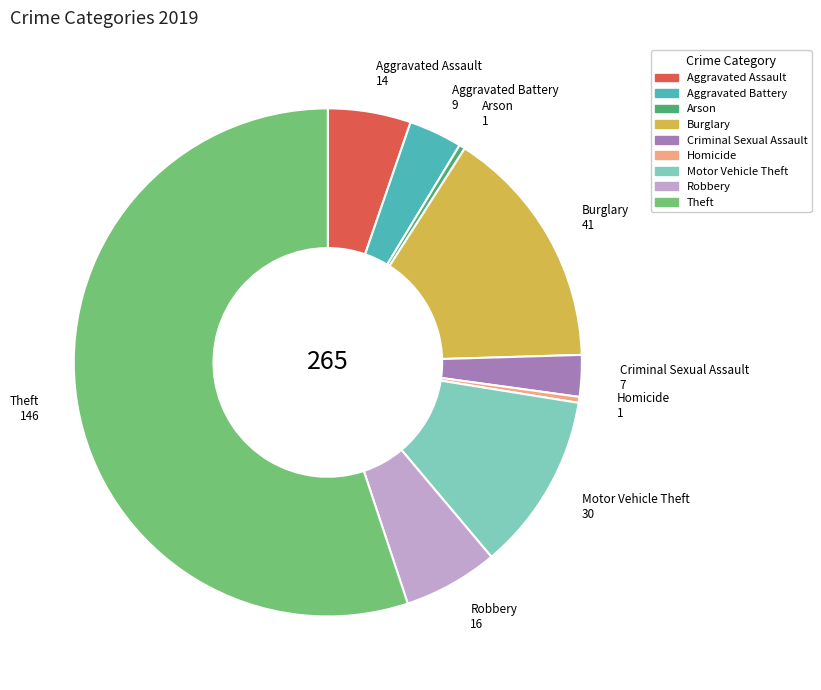

Does Aggravated Battery account for over 50% of the chart?

No